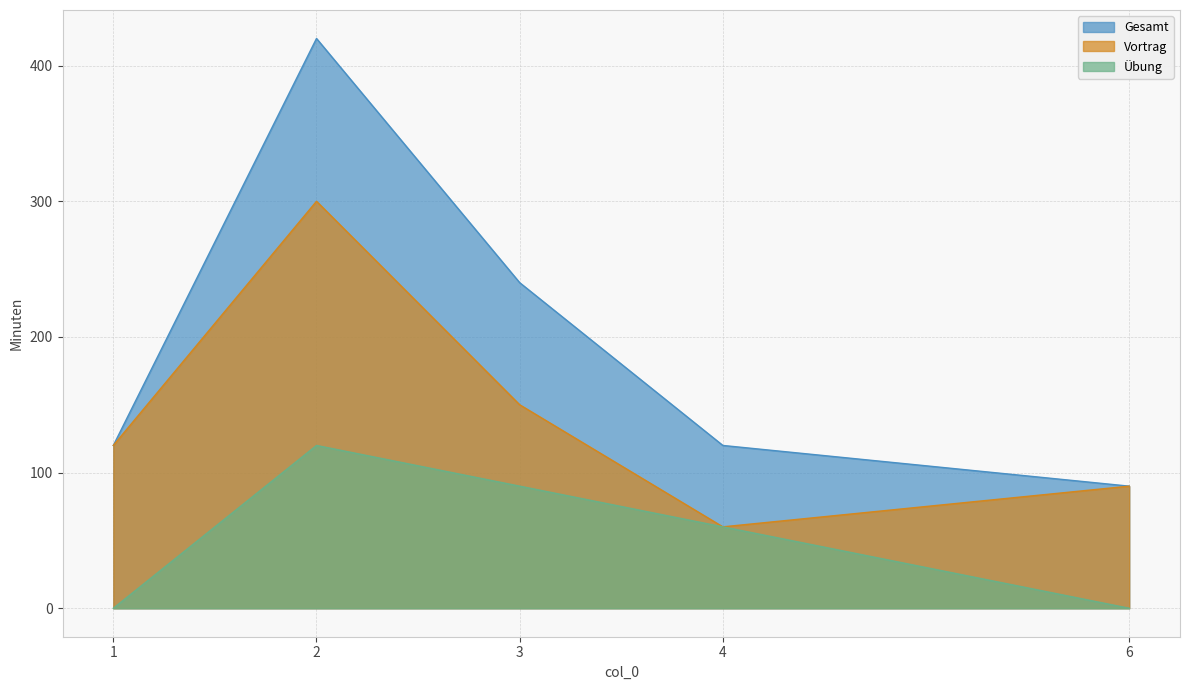

Between 4 and 6, which series saw the biggest shift?

Übung